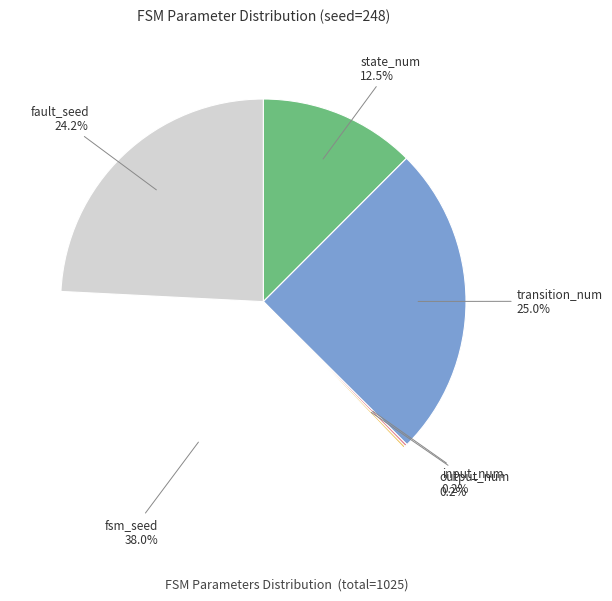

What is the smallest slice in the pie chart?

input_num